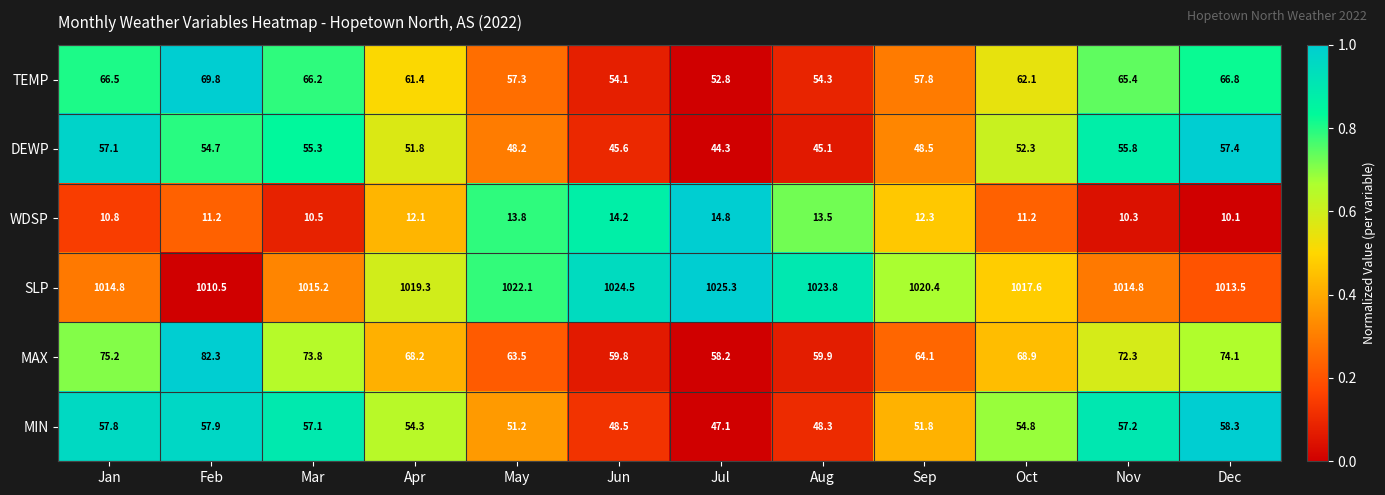

True or false: TEMP has a value of 101.5 at May.

False